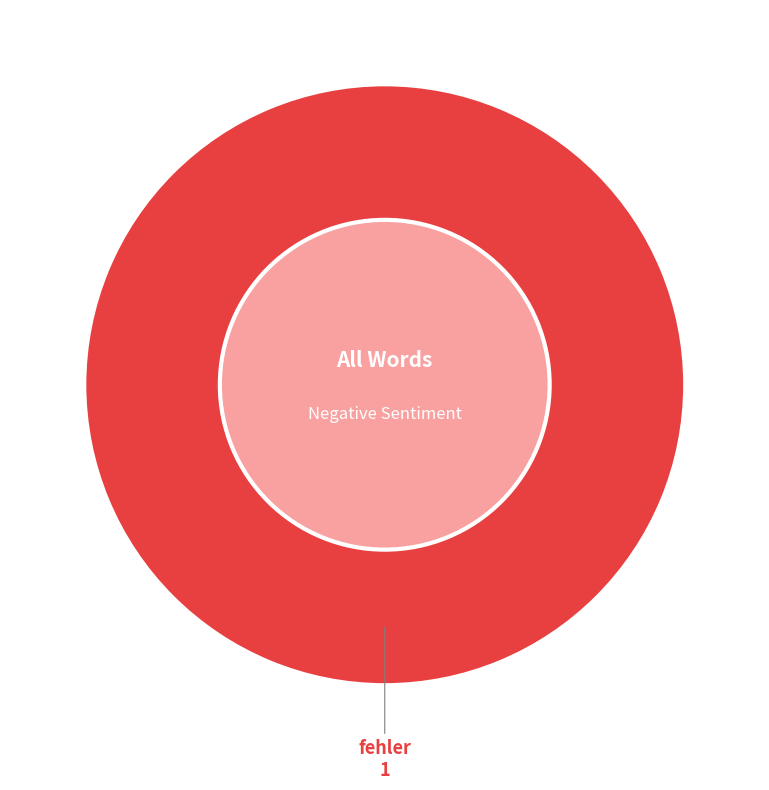

Is there any slice that represents more than half of the pie?

Yes